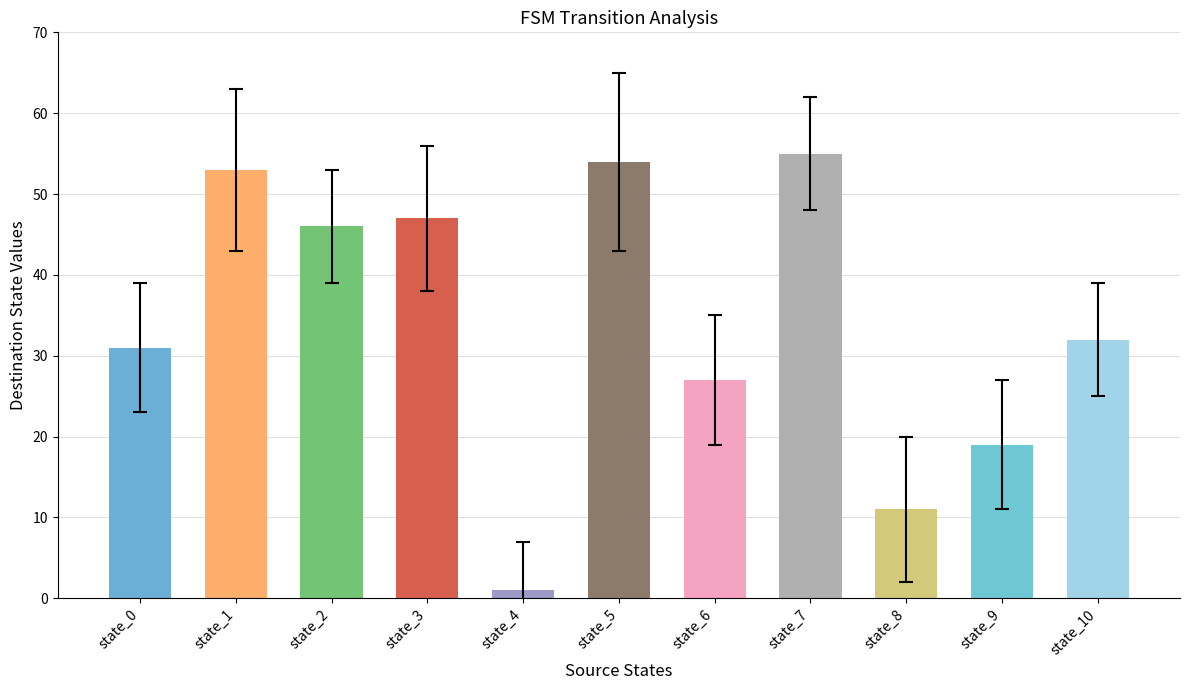

Rank the categories by value from highest to lowest.

state_7, state_5, state_1, state_3, state_2, state_10, state_0, state_6, state_9, state_8, state_4